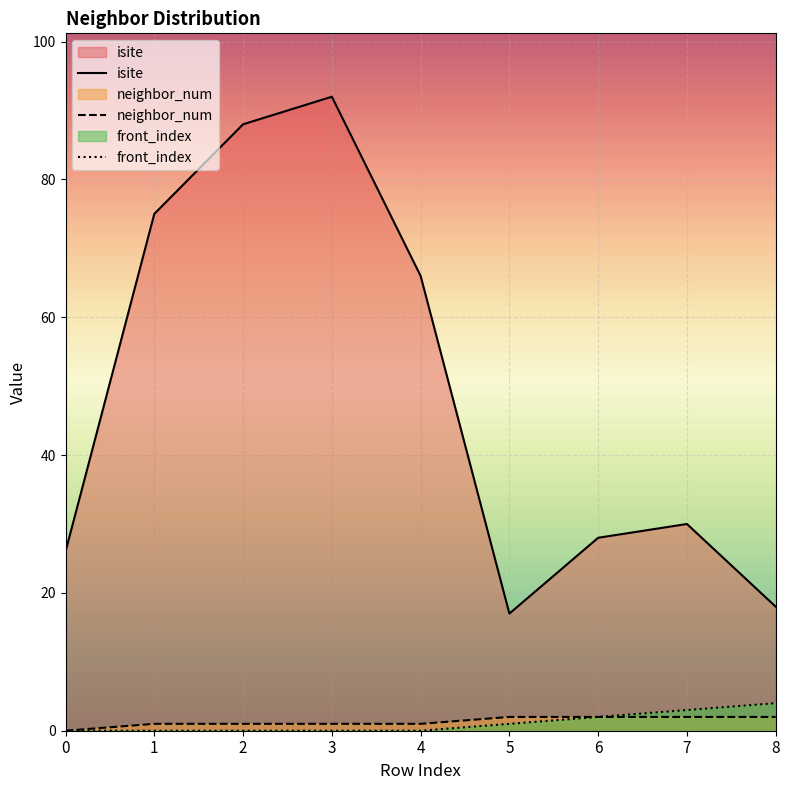

The value of isite at 0 is 26. True or false?

True